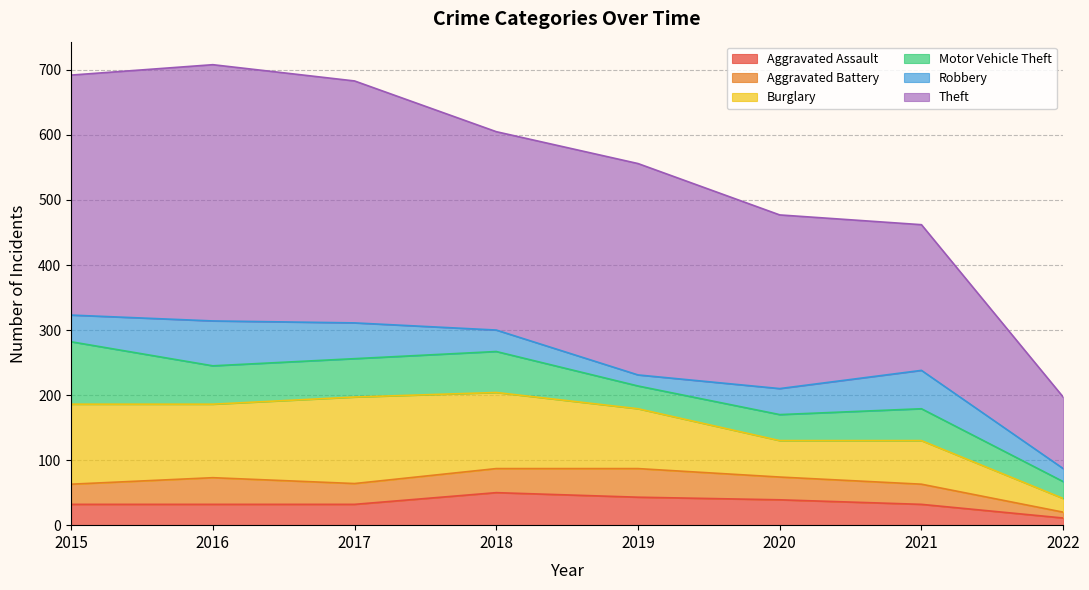

True or false: Theft and Aggravated Battery cross at least once.

False